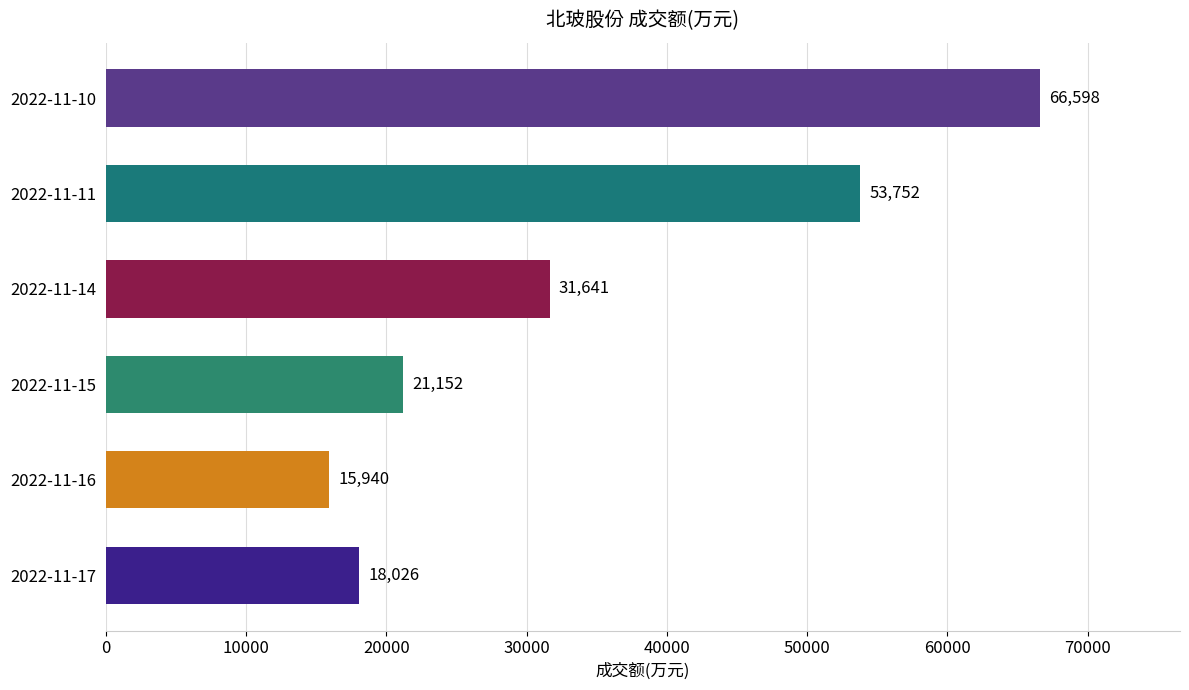

How many bars are there in total?

6